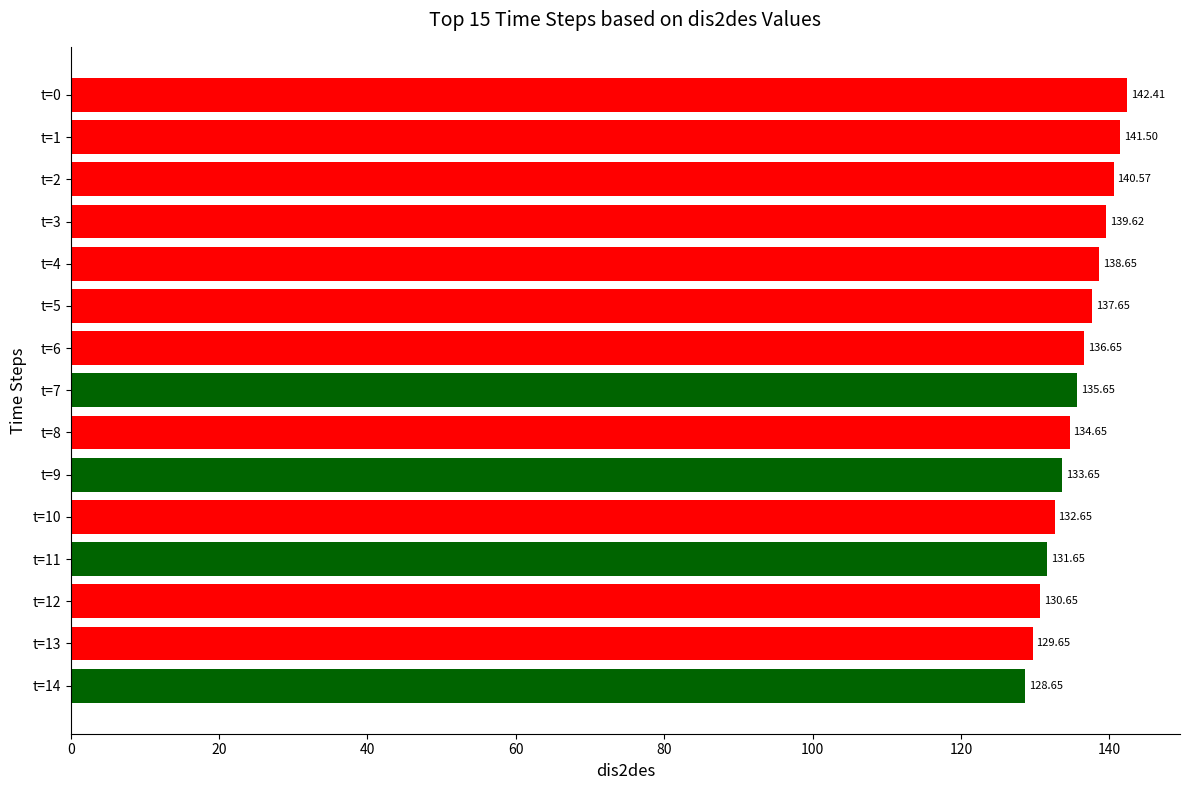

Between t=10 and t=7, which is larger?

t=7